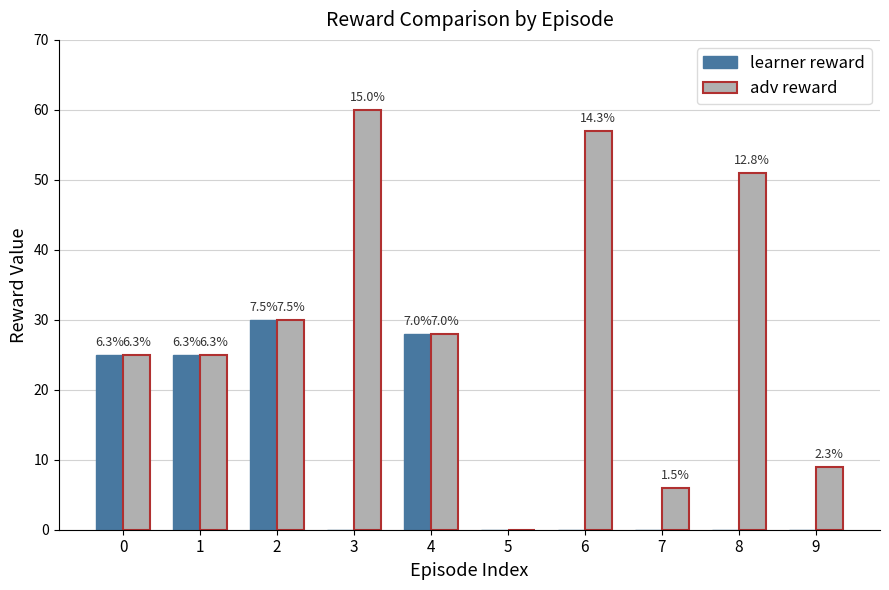

Is the value of adv reward at 4 greater than the value of learner reward at 9?

Yes